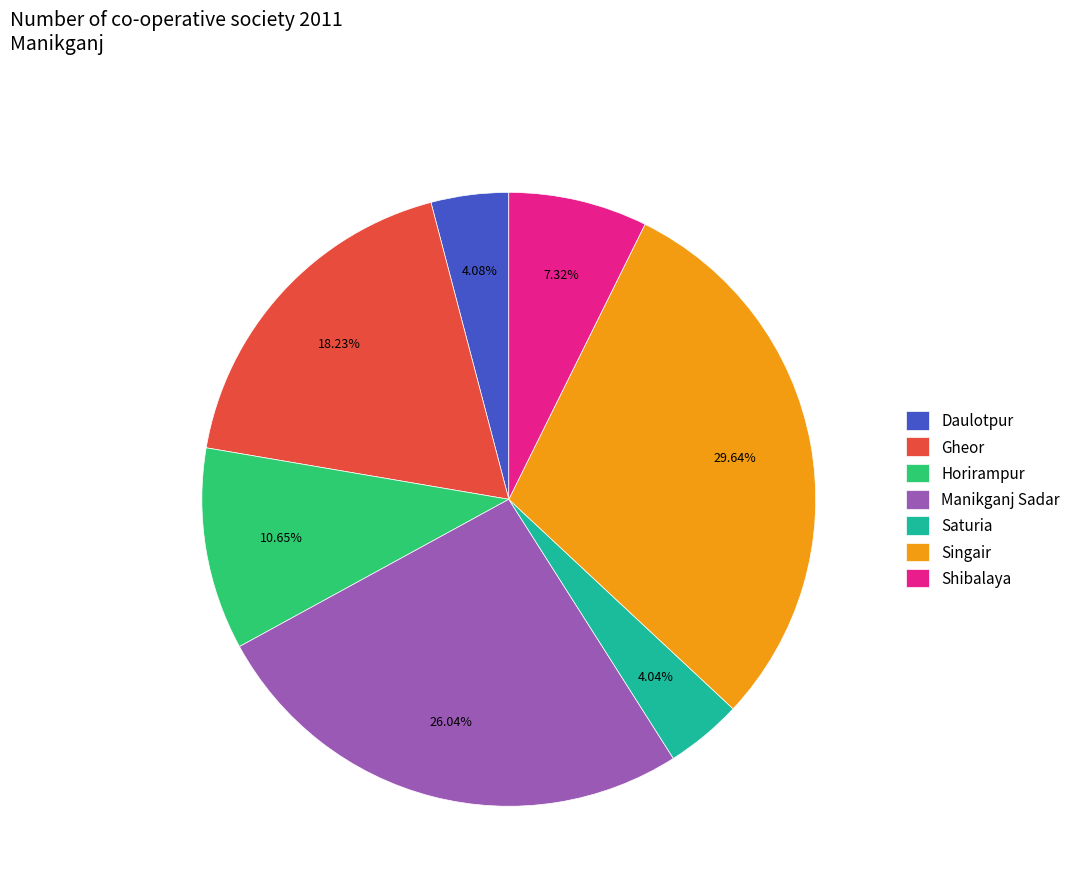

Combined, do Gheor and Horirampur account for over 50%?

No